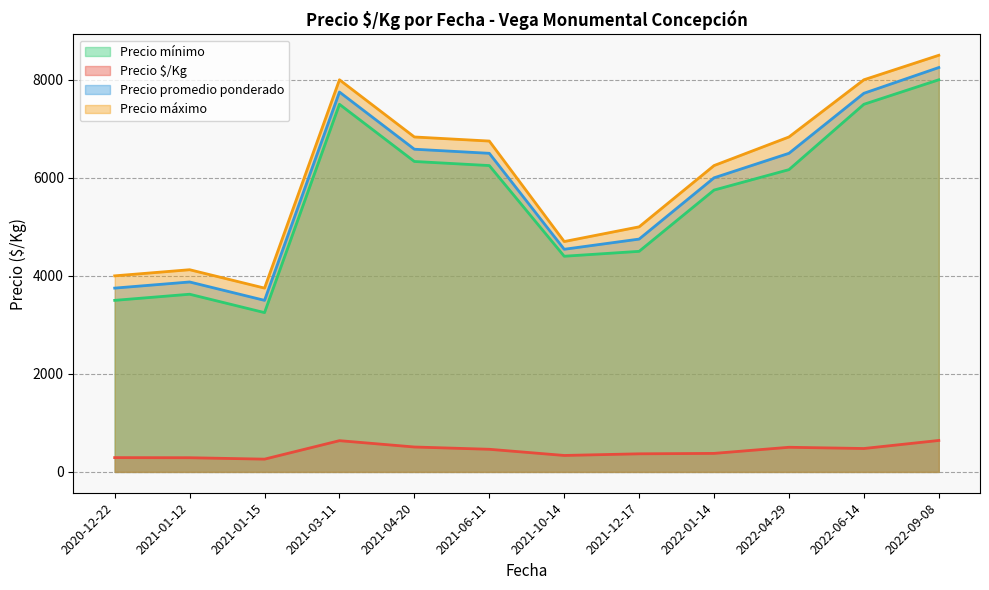

True or false: Precio promedio ponderado and Precio $/Kg cross at least once.

False